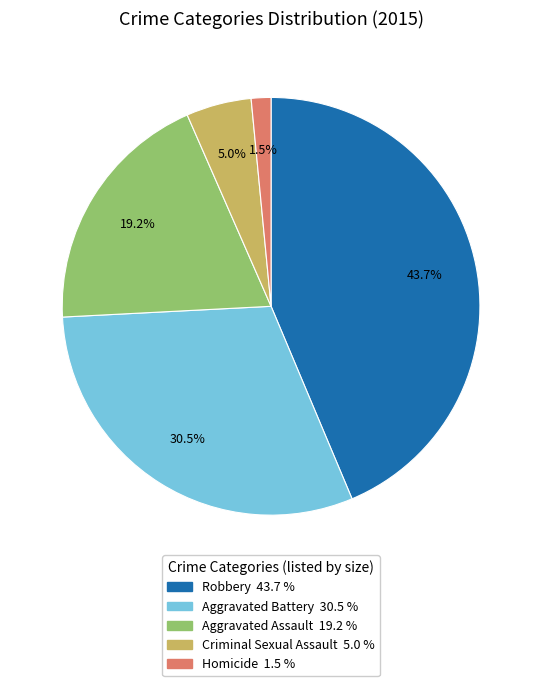

To the nearest percent, what is the difference between the largest and smallest slice percentages?

42%